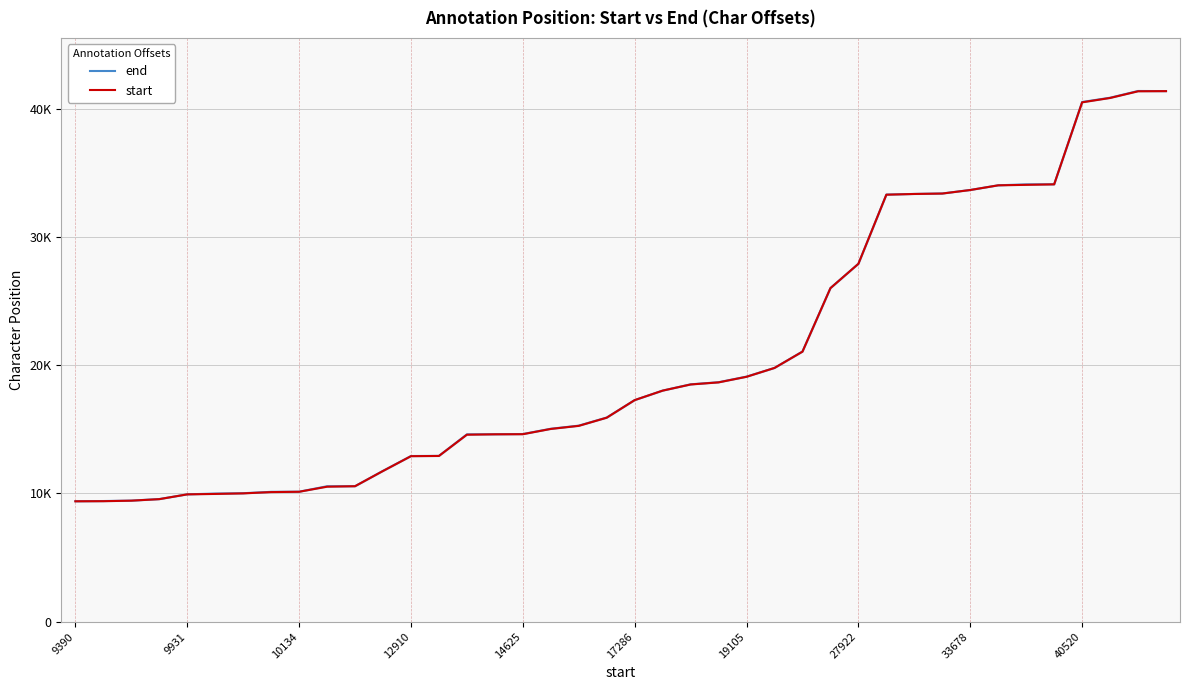

What is the value of the start point at the 14th from the left?

12928